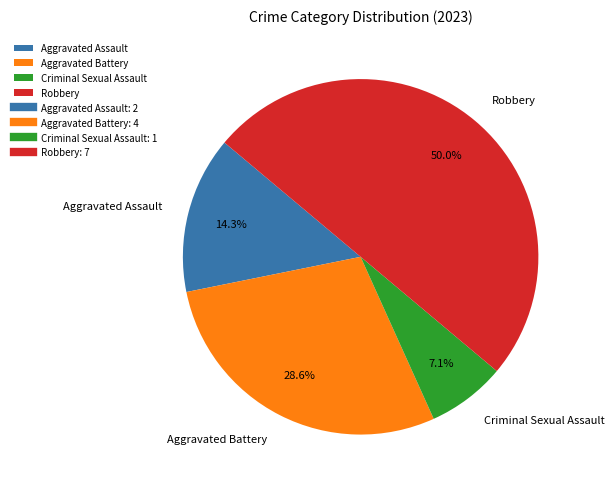

What percentage is the Aggravated Assault slice, to the nearest percent?

14%